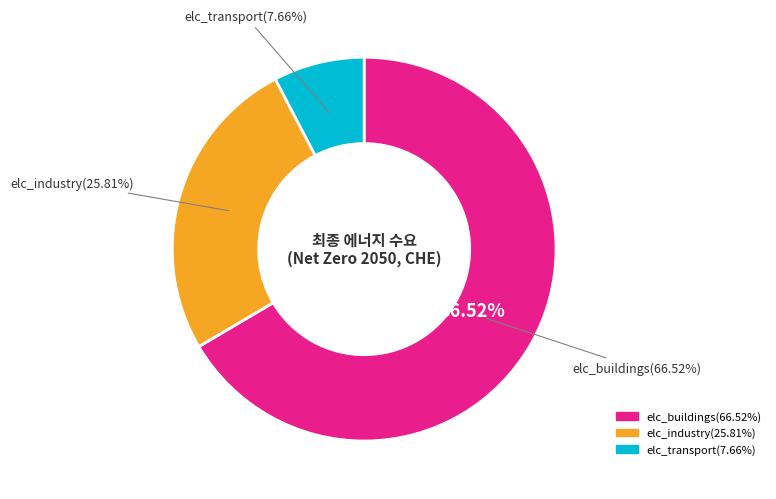

To the nearest percent, what is the difference between the largest and smallest slice percentages?

59%